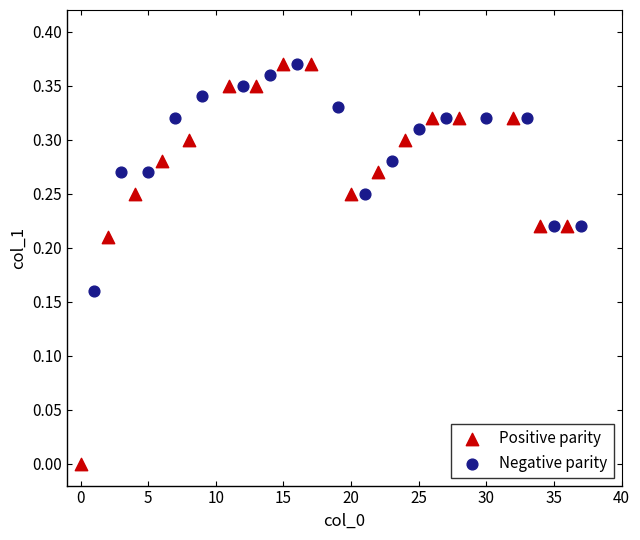

Which series contains the lowest Y value?

Positive parity